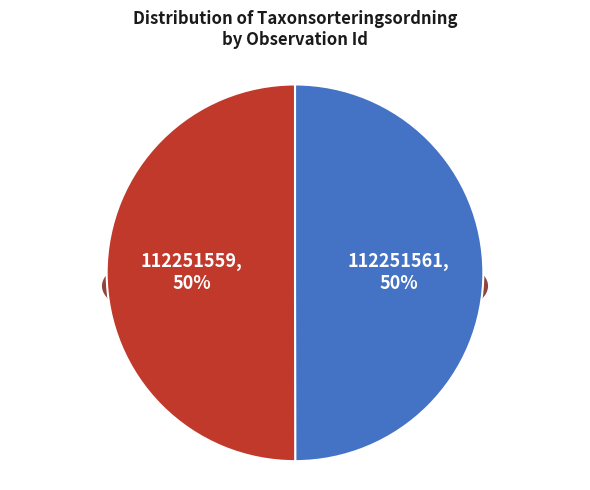

What is the change in value from 112251561 to 112251559?

+53